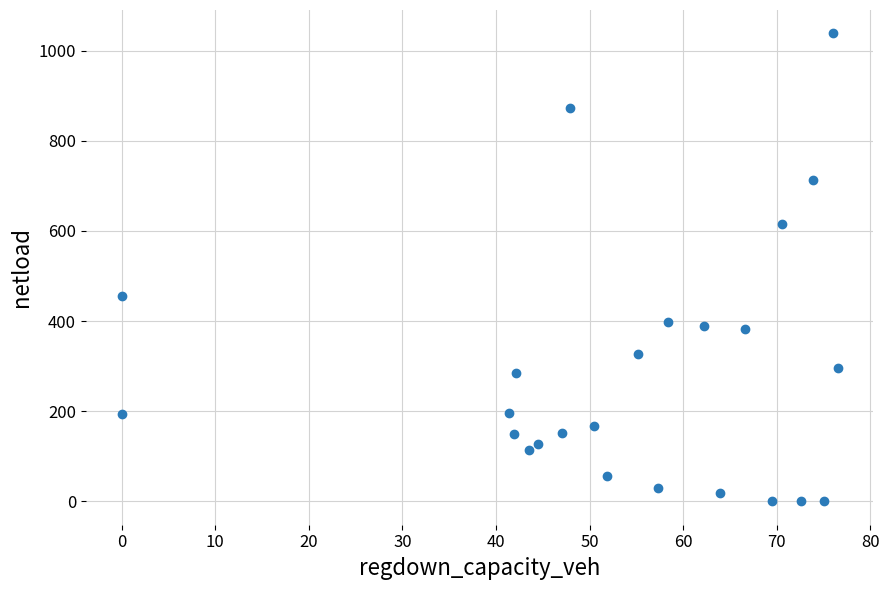

What is the range of Y values (max minus min)?

1038.0